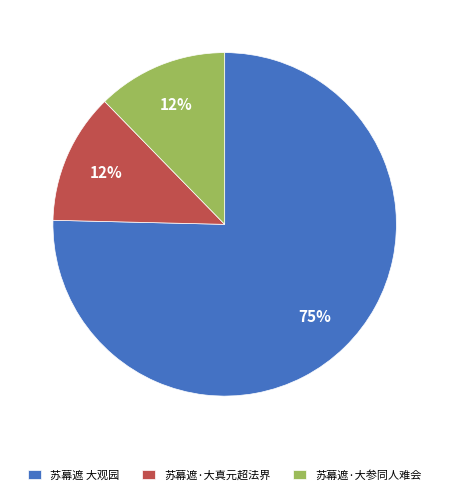

What is the largest slice in the pie chart?

苏幕遮 大观园